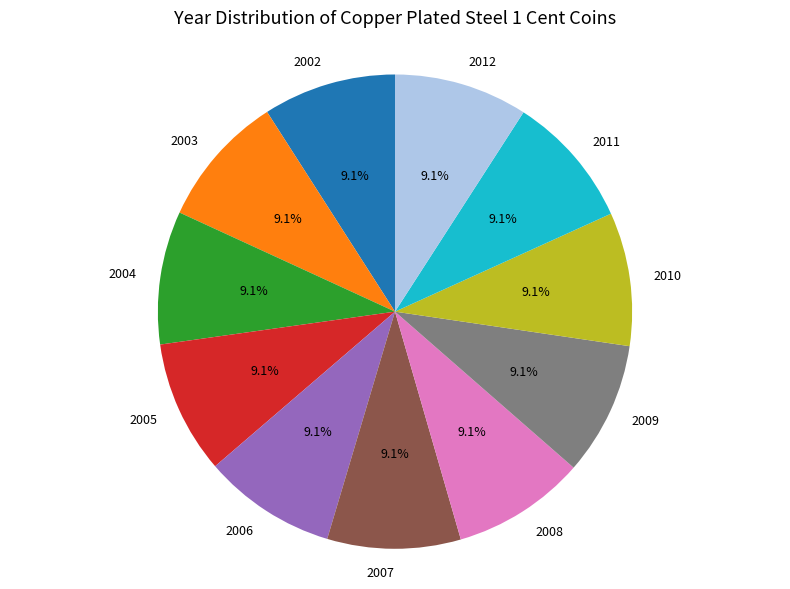

How many slices are in this pie chart?

11